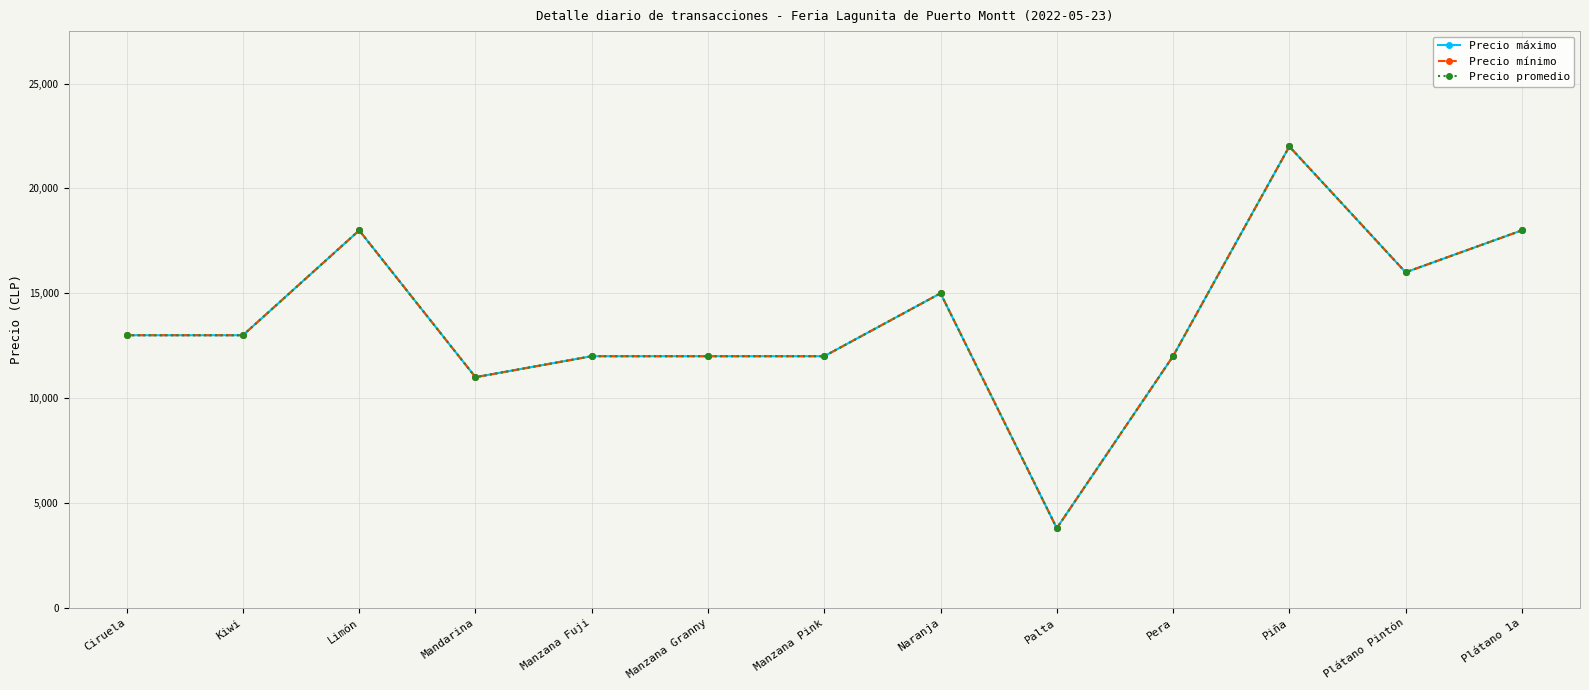

What is the sum of all Precio promedio values?

177800